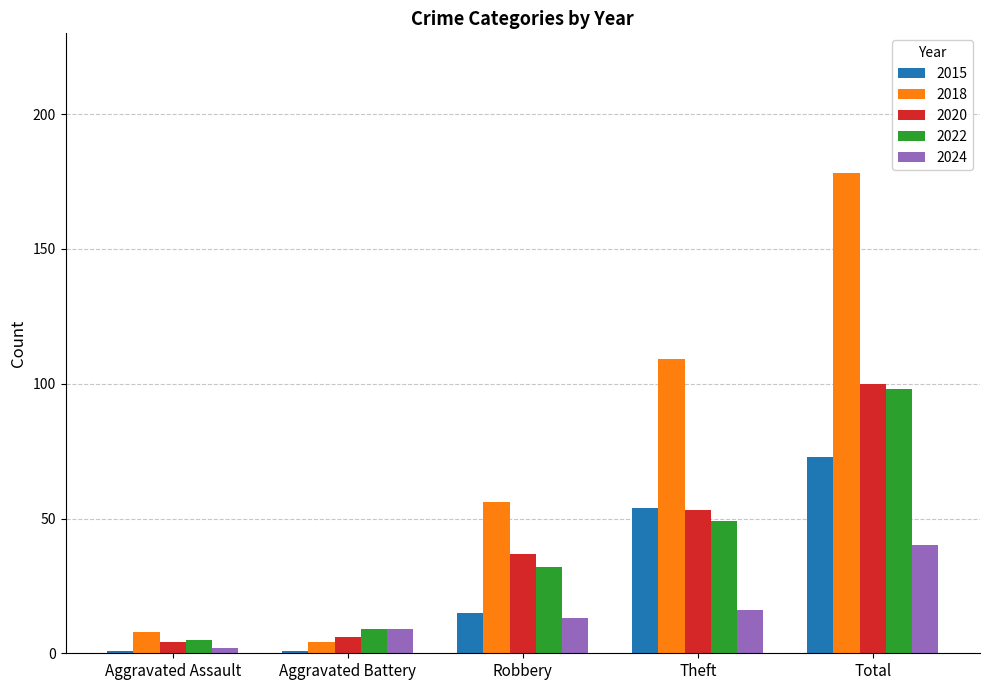

What position from the right is Total?

1